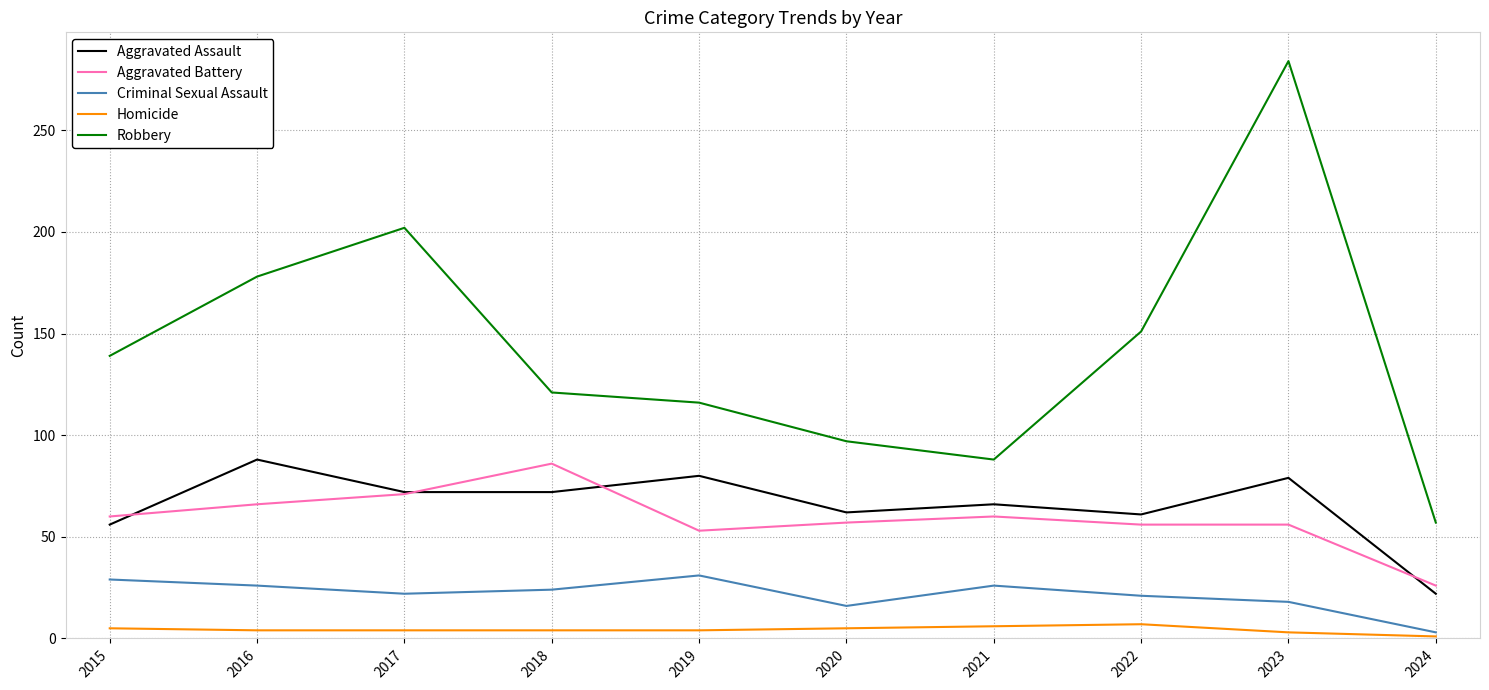

What are all the series names shown in the legend?

Aggravated Assault, Aggravated Battery, Criminal Sexual Assault, Homicide, Robbery